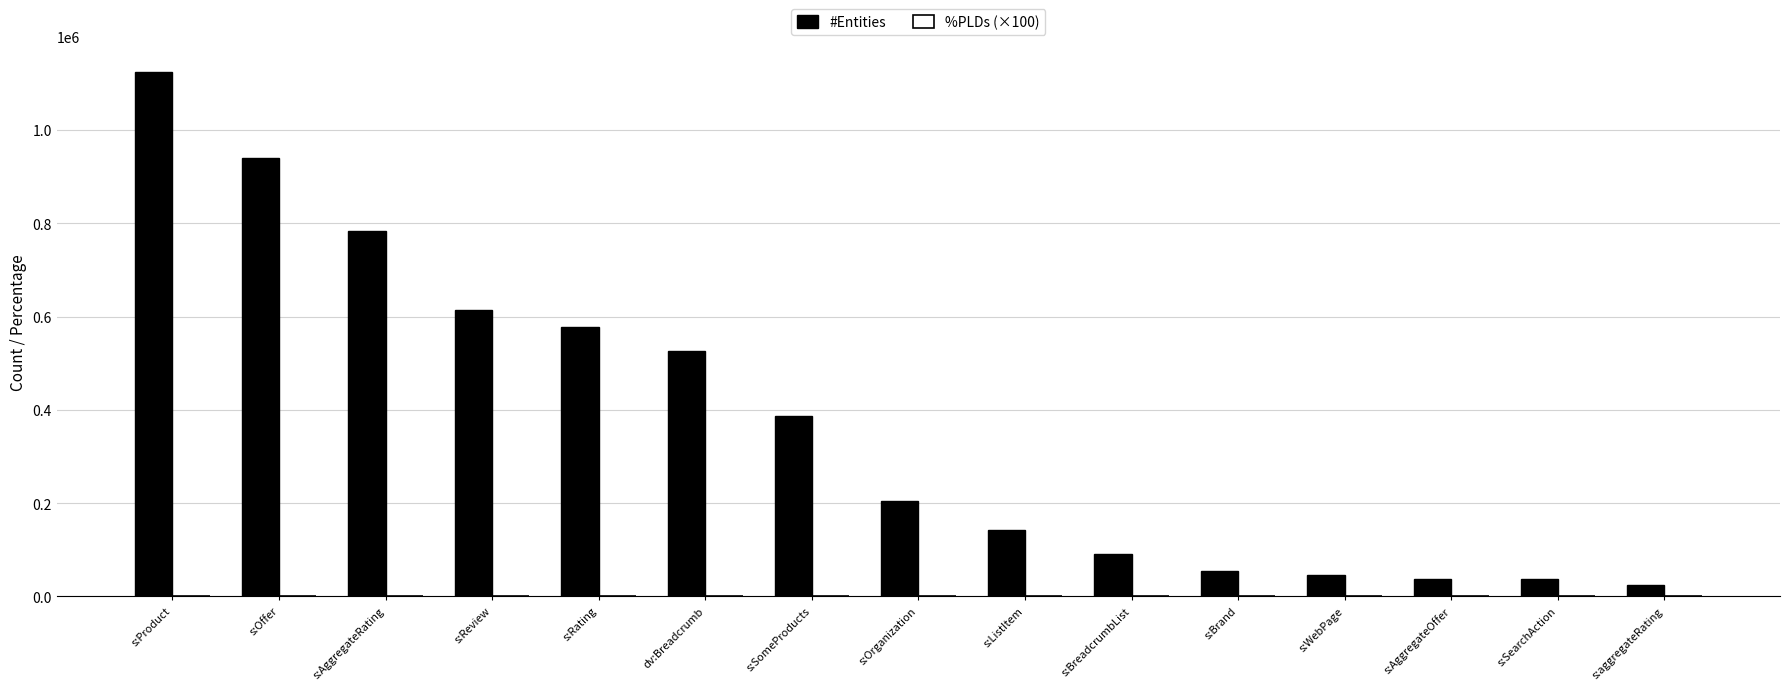

What is the highest value of the #Entities series?

1123437.0